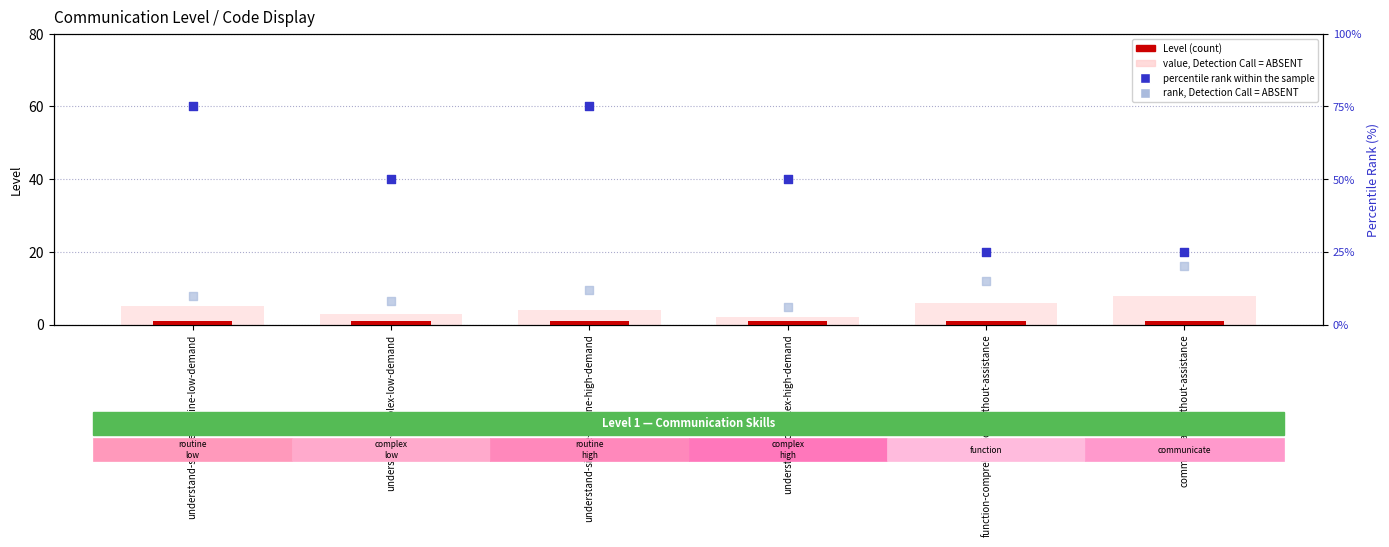

What is the total value across all series at communicate-without-assistance?

54